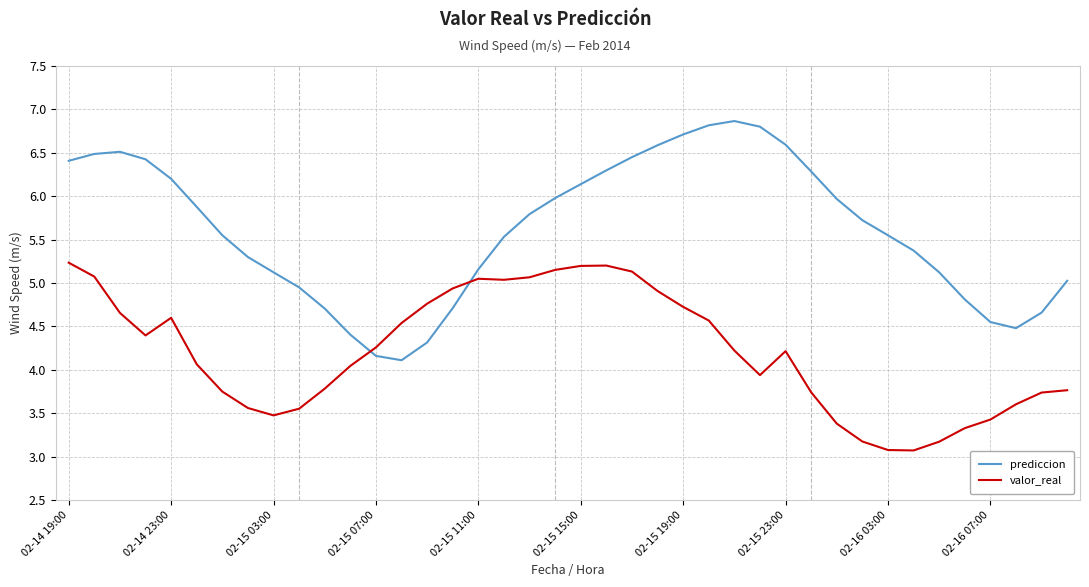

What are all the series names shown in the legend?

prediccion, valor_real